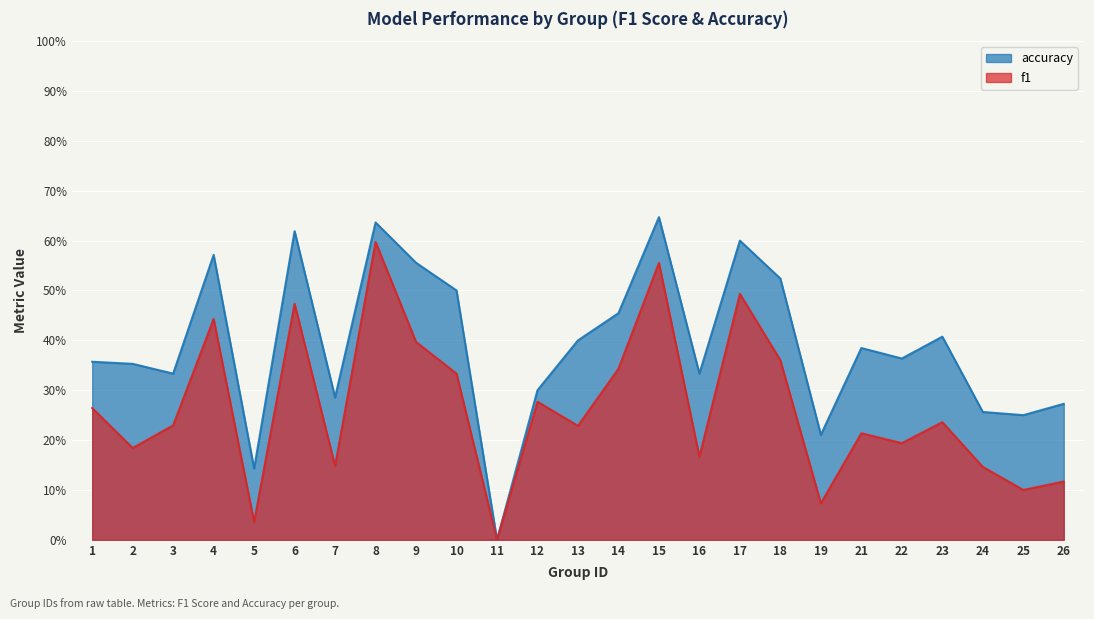

Does the chart display data point markers on the line(s)?

No